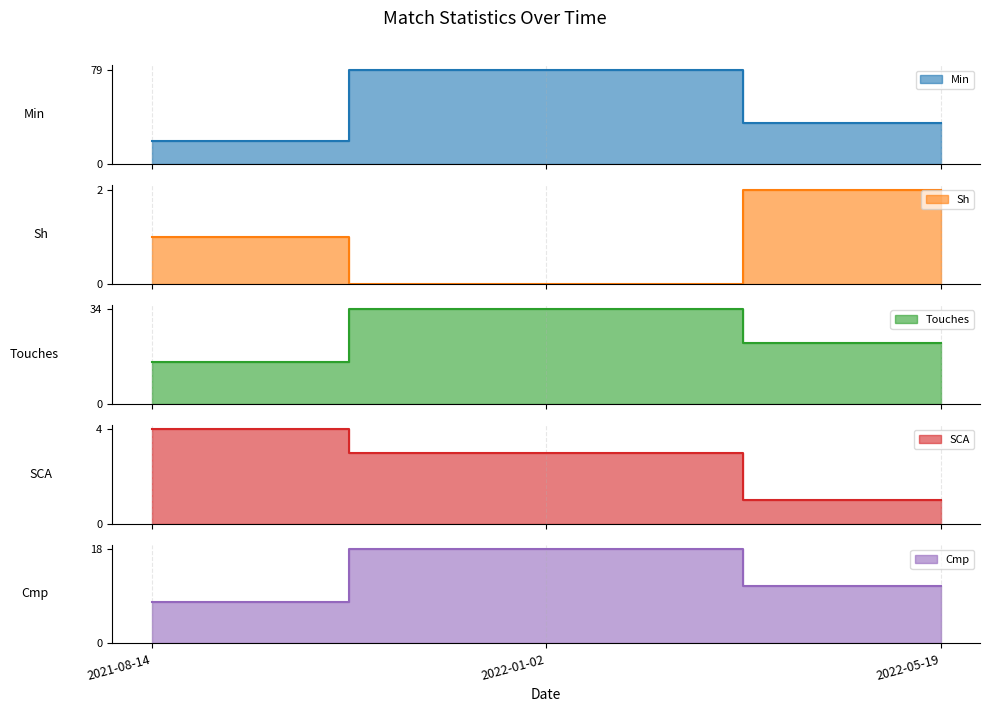

Which has a higher value, 2022-05-19 or 2021-08-14?

2022-05-19